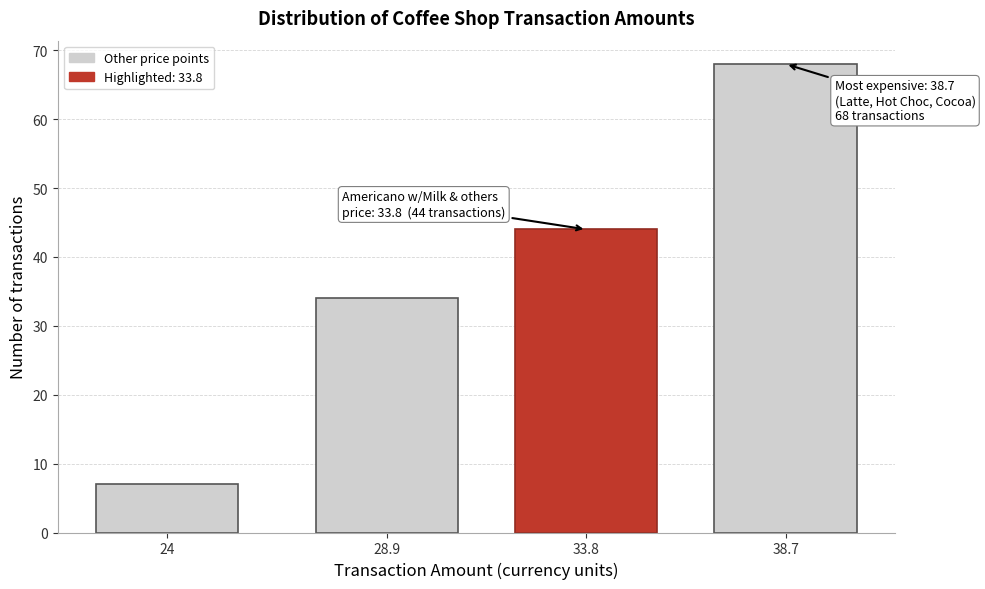

Reading left to right, transcribe all the data shown in this chart.

24=7	28.9=34	33.8=44	38.7=68